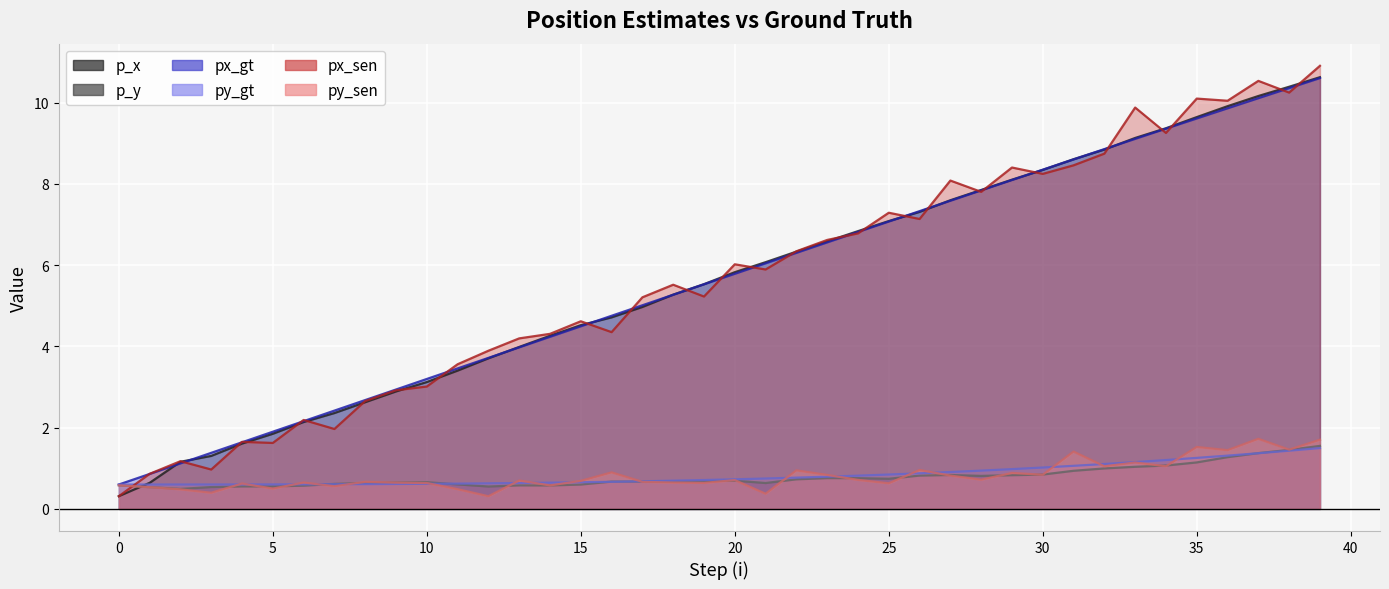

The p_y series shows 0.9 at 31. True or false?

True